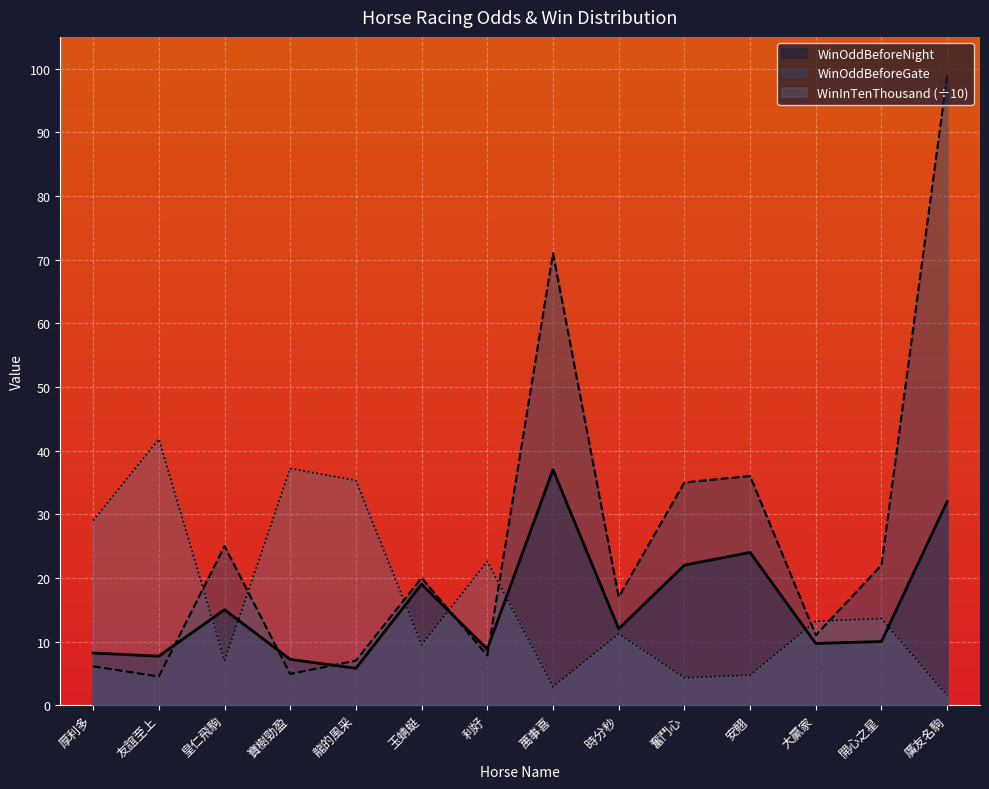

What is the value of the WinInTenThousand point at the 7th from the left?

22.6